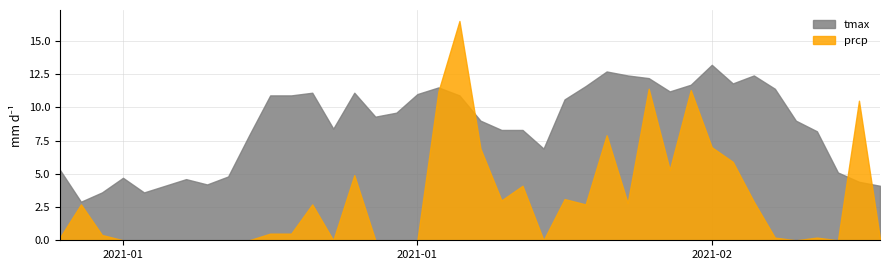

Reading left to right, what are all the values shown in this chart?

tmax: 0=5.3	1=2.9	2=3.6	3=4.7	4=3.6	5=4.1	6=4.6	7=4.2	8=4.8	9=7.9	10=10.9	11=10.9	12=11.1	13=8.4	14=11.1	15=9.3	16=9.6	17=11.0	18=11.5	19=10.9	20=9.0	21=8.3	22=8.3	23=6.9	24=10.6	25=11.6	26=12.7	27=12.4	28=12.2	29=11.2	30=11.7	31=13.2	32=11.8	33=12.4	34=11.4	35=9.0	36=8.2	37=5.1	38=4.4	39=4.1
prcp: 0=0.2	1=2.7	2=0.4	3=0.0	4=0.0	5=0.0	6=0.0	7=0.0	8=0.0	9=0.0	10=0.5	11=0.5	12=2.7	13=0.0	14=4.9	15=0.0	16=0.0	17=0.0	18=11.2	19=16.5	20=6.9	21=3.0	22=4.1	23=0.0	24=3.1	25=2.7	26=7.9	27=2.8	28=11.4	29=5.3	30=11.3	31=7.0	32=5.9	33=2.9	34=0.2	35=0.0	36=0.2	37=0.0	38=10.5	39=0.1